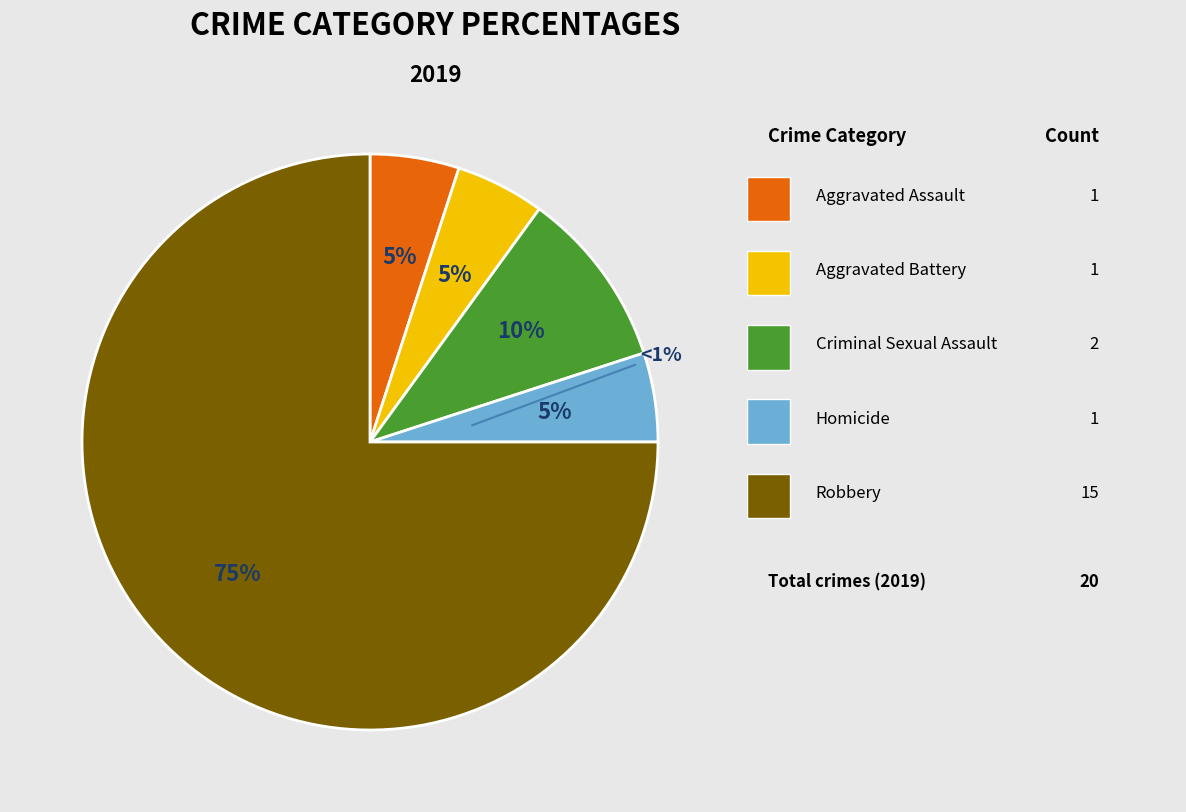

To the nearest percent, what is the average slice percentage?

20%